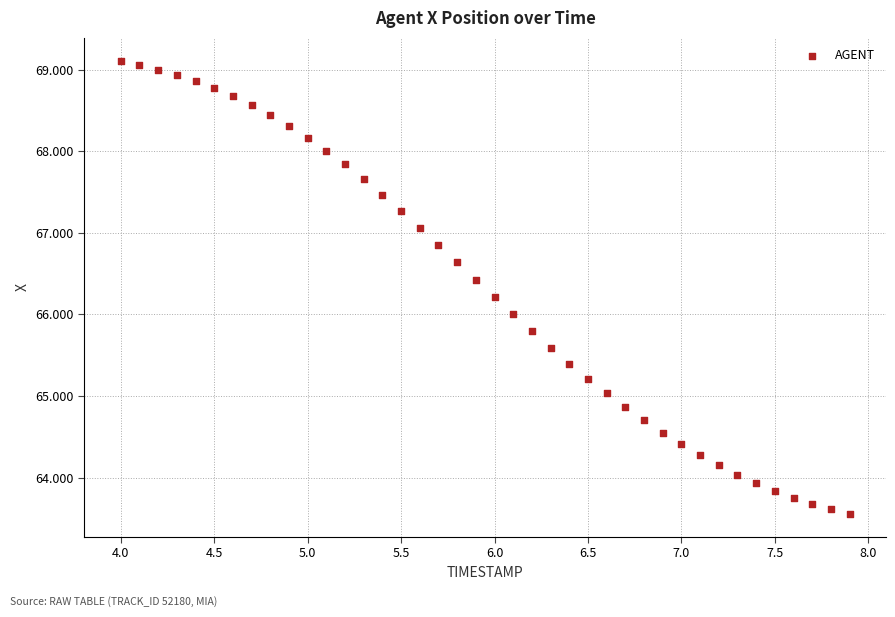

What is the range of X values (max minus min)?

3.9